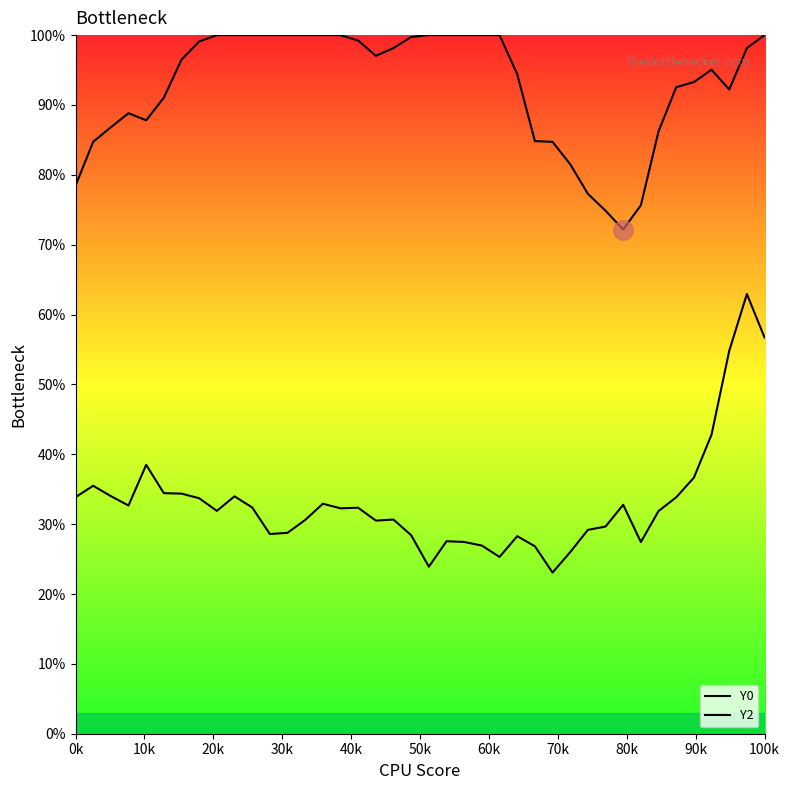

Is the value of Y2 at 20k greater than the value of Y0 at 12?

No